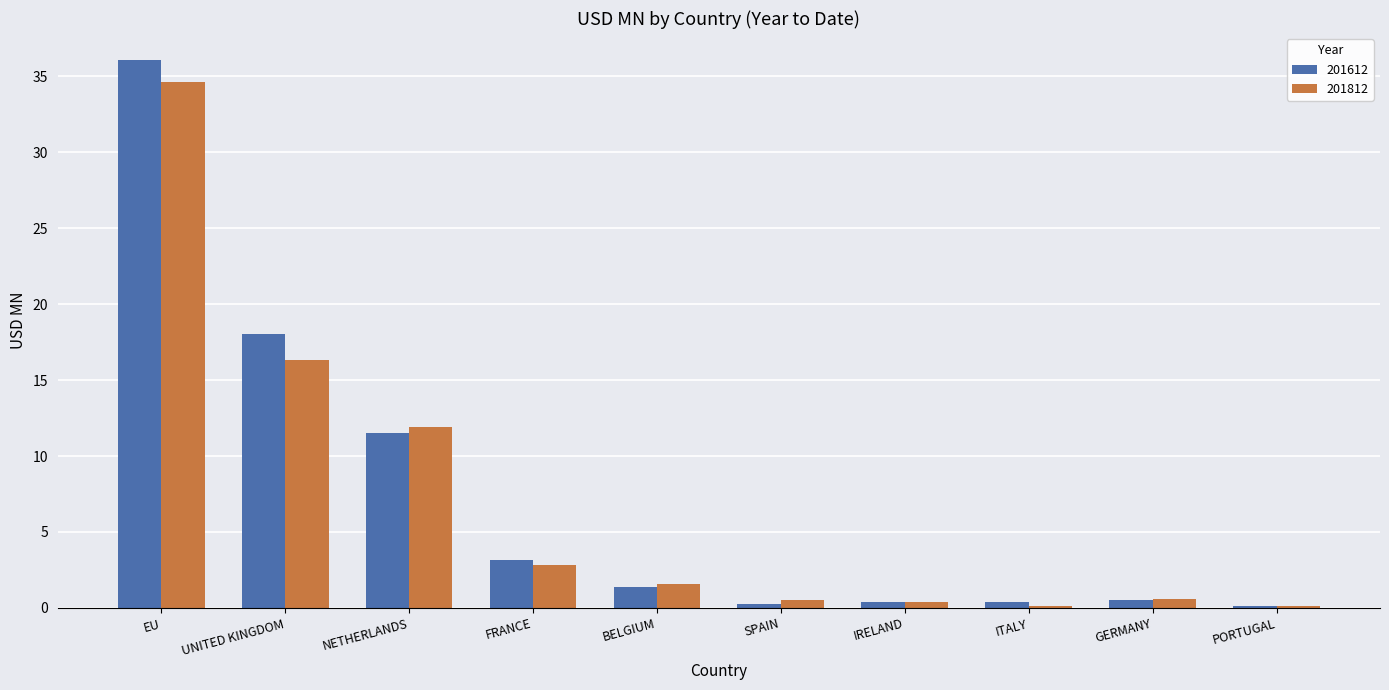

The 201812 series shows 0.6 at GERMANY. True or false?

True